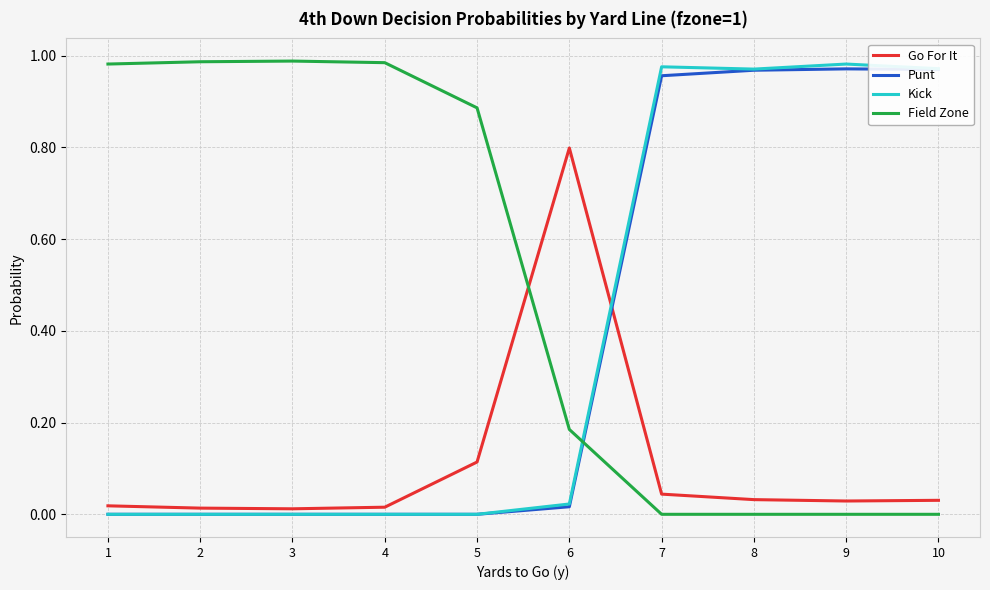

True or false: Kick and Field Zone intersect in this chart.

True